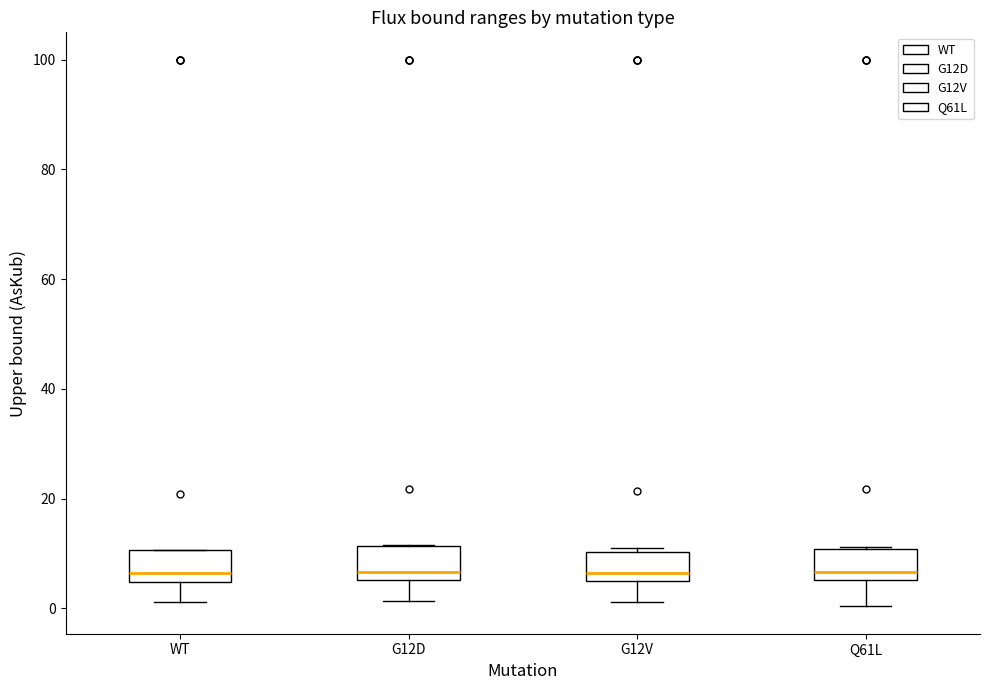

Where is the upper edge of the box for Q61L on the y-axis? The values are not printed on the chart, so give them approximately, as read against the axis.

10